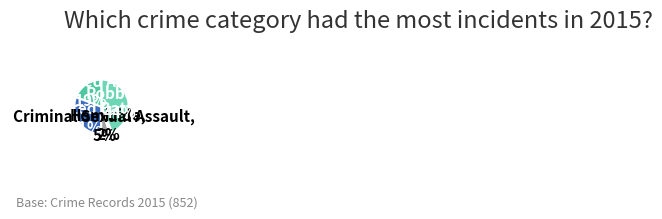

Is the sum of Homicide and Criminal Sexual Assault greater than half?

No